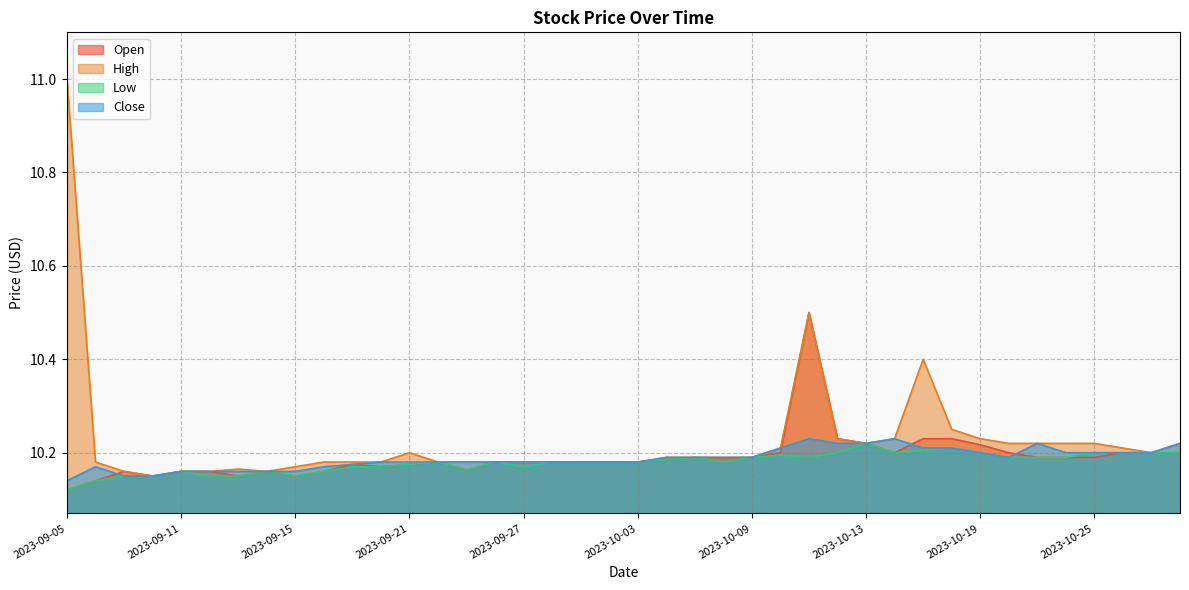

Is the value of Close at 2023-10-30 greater than the value of High at 2023-10-13?

No